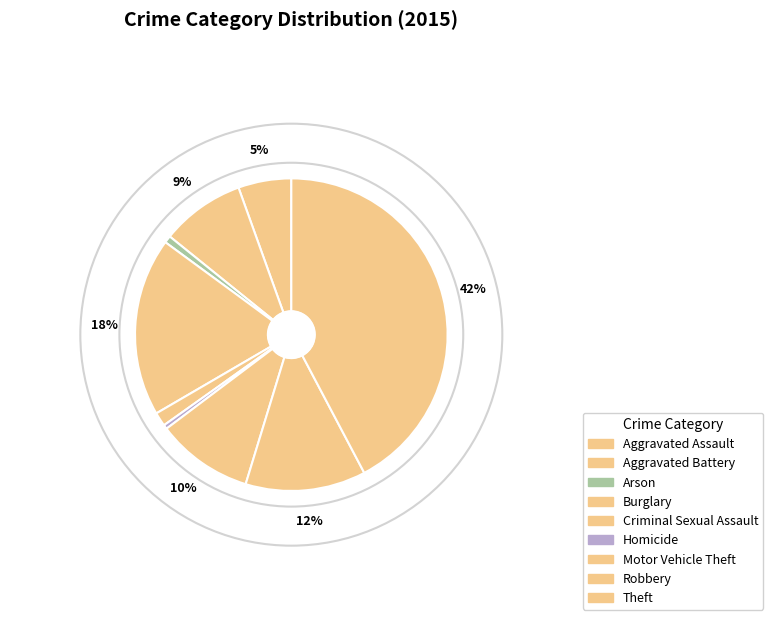

Rank the categories by value from highest to lowest.

Theft, Burglary, Robbery, Motor Vehicle Theft, Aggravated Battery, Aggravated Assault, Criminal Sexual Assault, Arson, Homicide